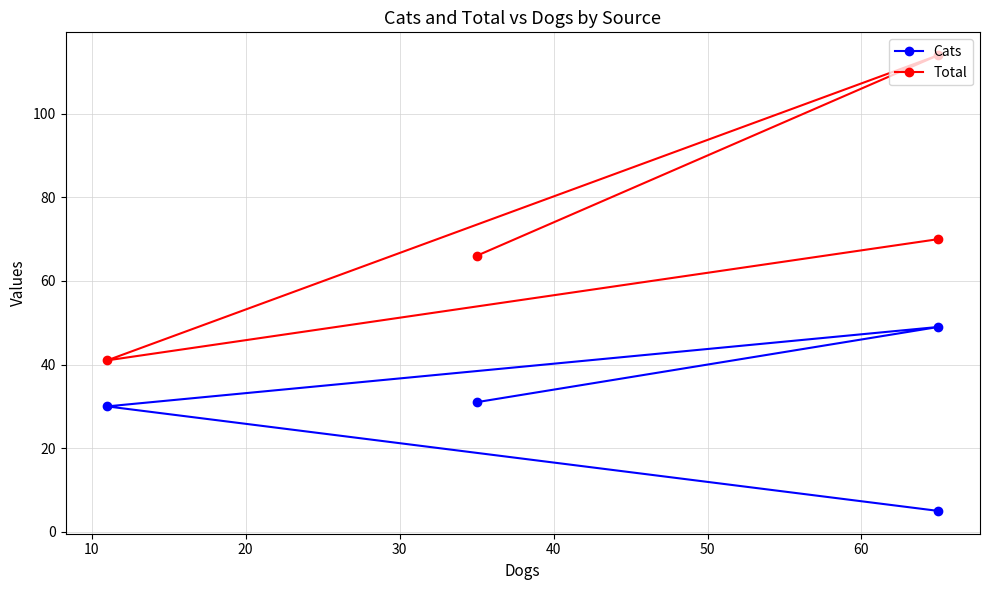

Which series has the largest total across all categories?

Total